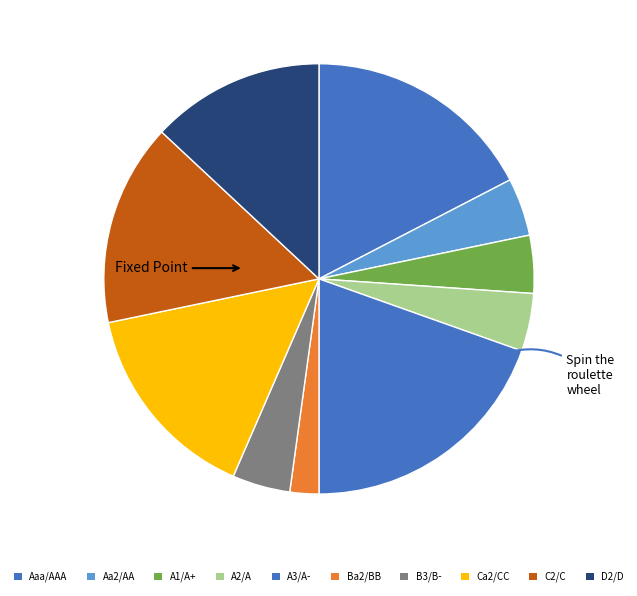

How many slices are in this pie chart?

10